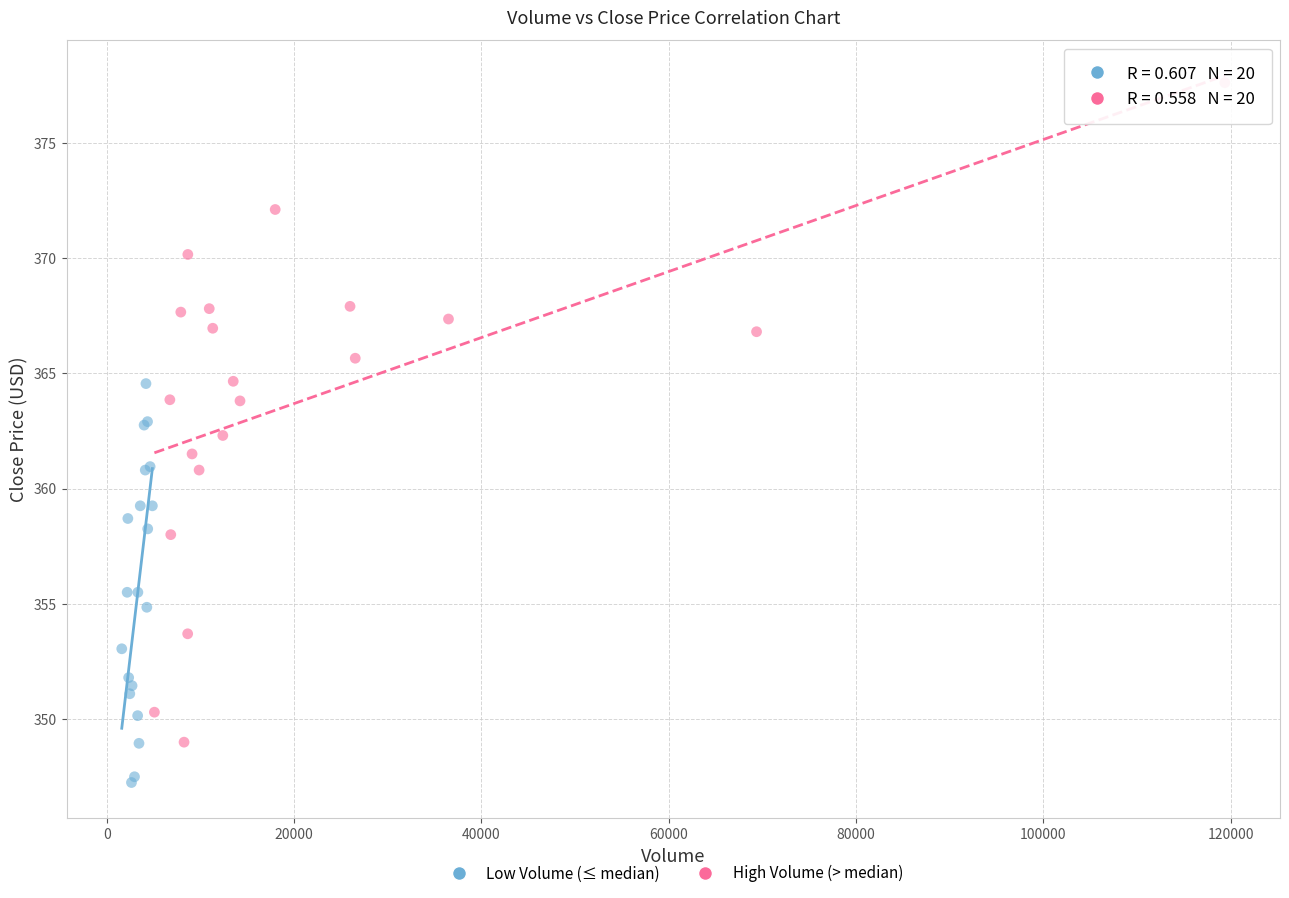

Which series reaches the maximum Y coordinate?

High Volume (> median)